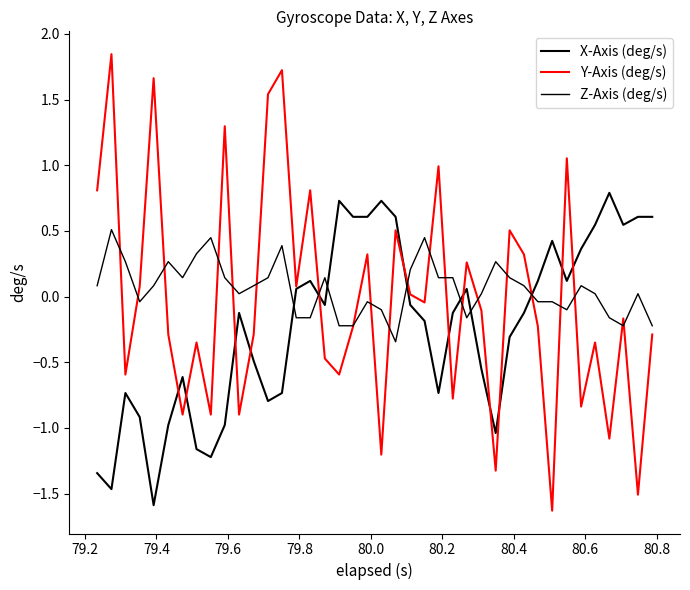

What is the value of the Z-Axis (deg/s) point at the 34th from the left?

-0.1